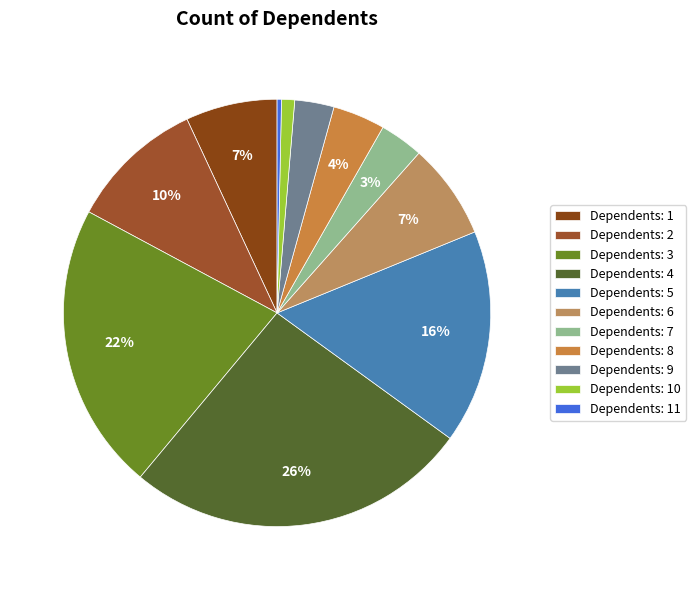

To the nearest percent, what is the difference between the largest and smallest slice percentages?

26%